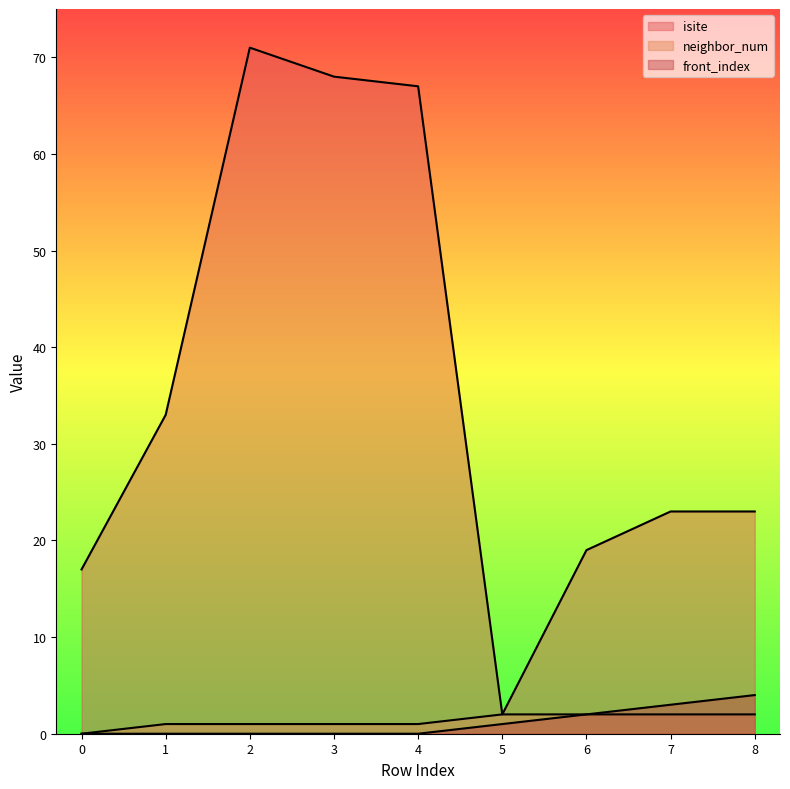

List the series in order of their peak value, highest first.

isite, front_index, neighbor_num